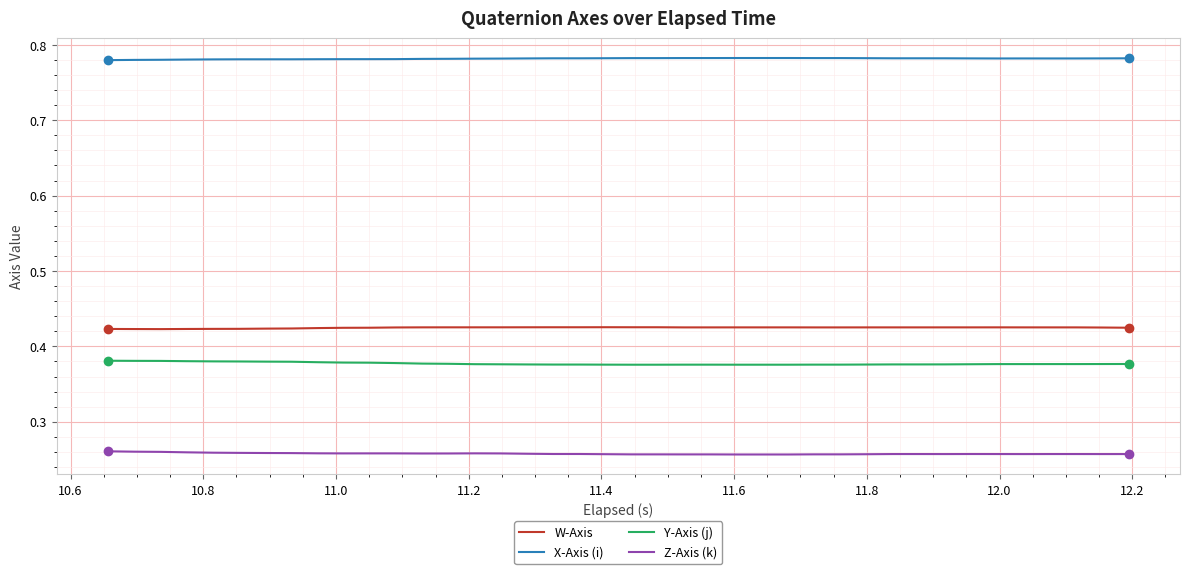

List the series in order of their peak value, lowest first.

Z-Axis (k), Y-Axis (j), W-Axis, X-Axis (i)